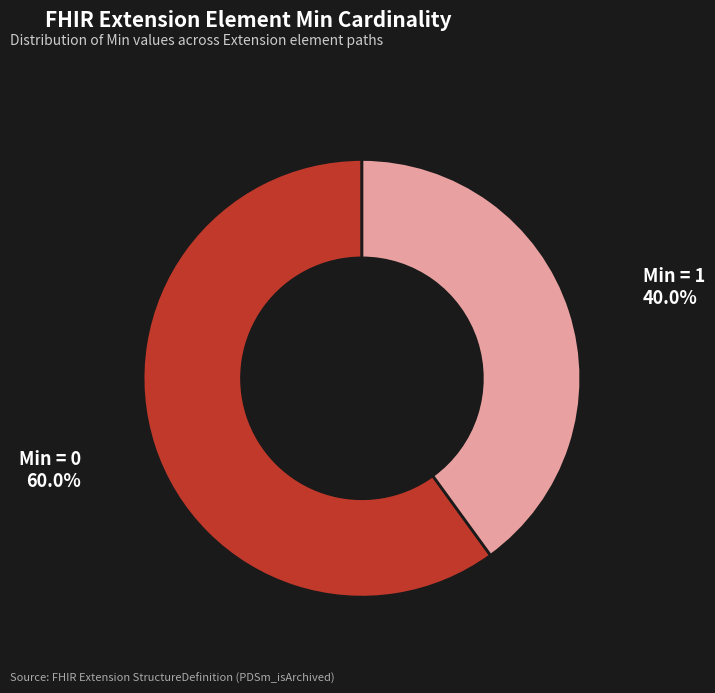

Does any single category account for the majority?

Yes